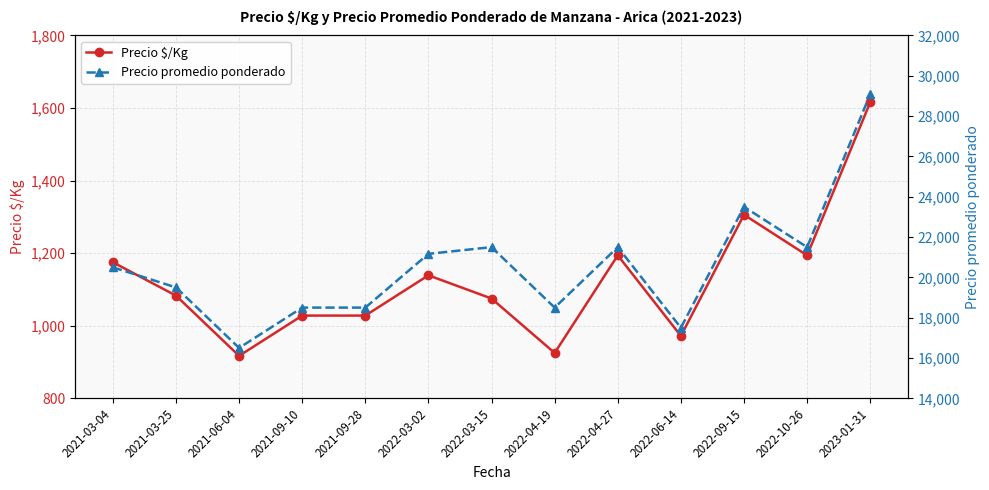

At which category does Precio $/Kg reach its first local peak?

2022-03-02